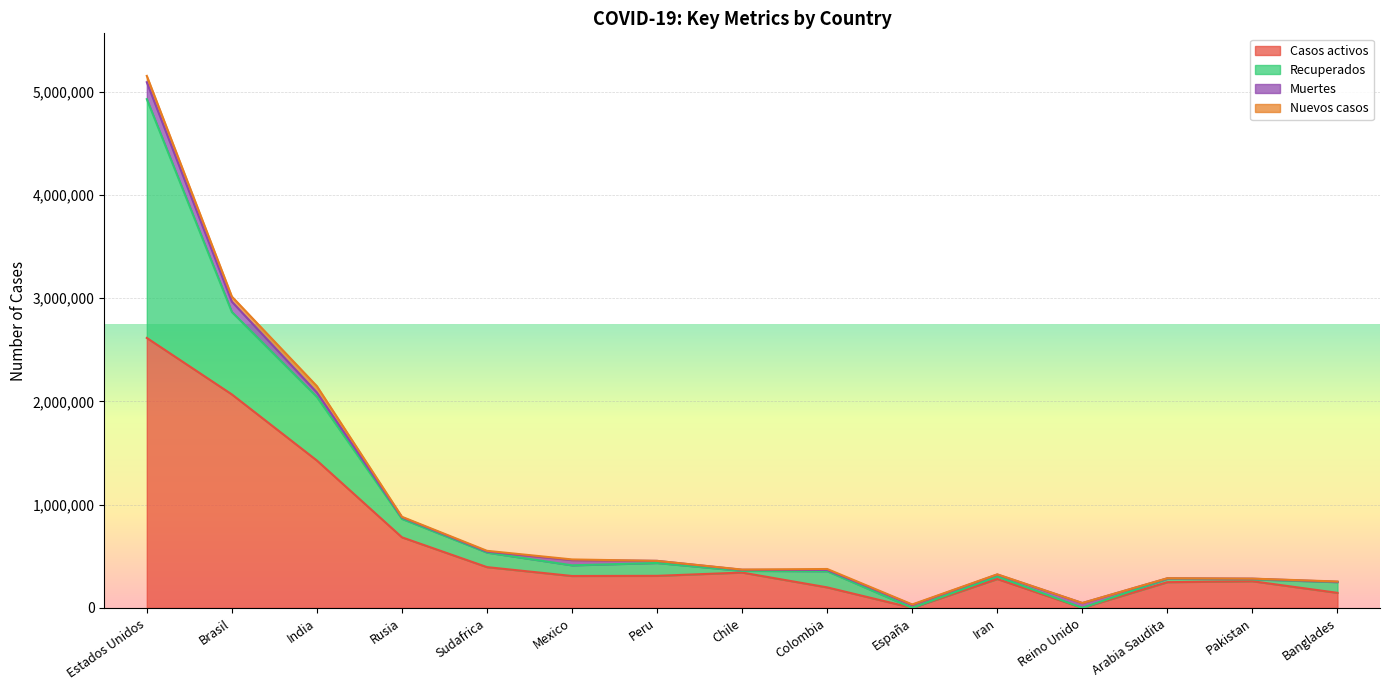

Count the number of data series in this chart.

4